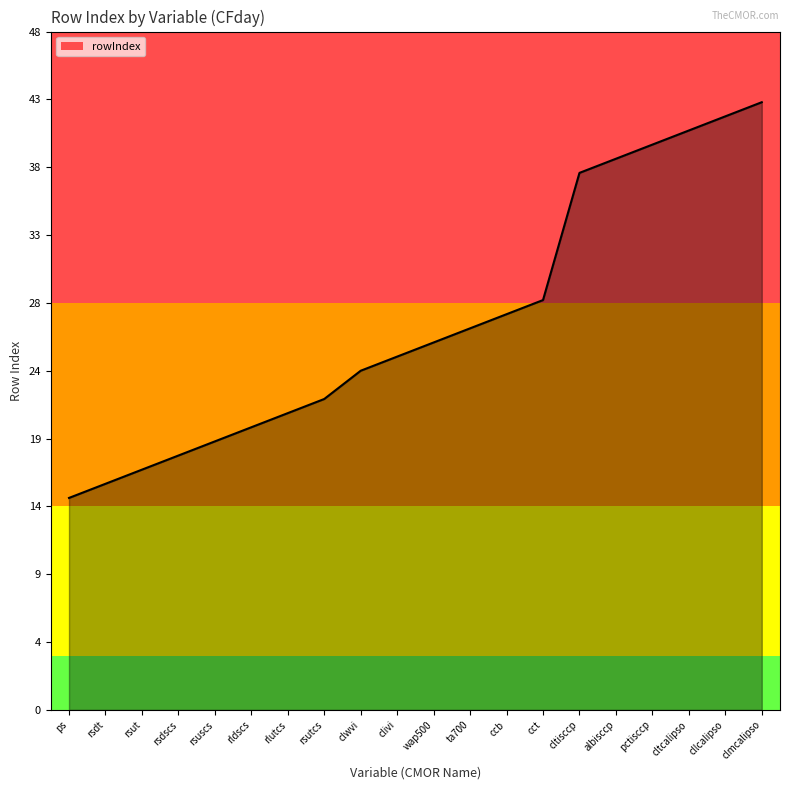

Does the chart display data point markers on the line(s)?

No